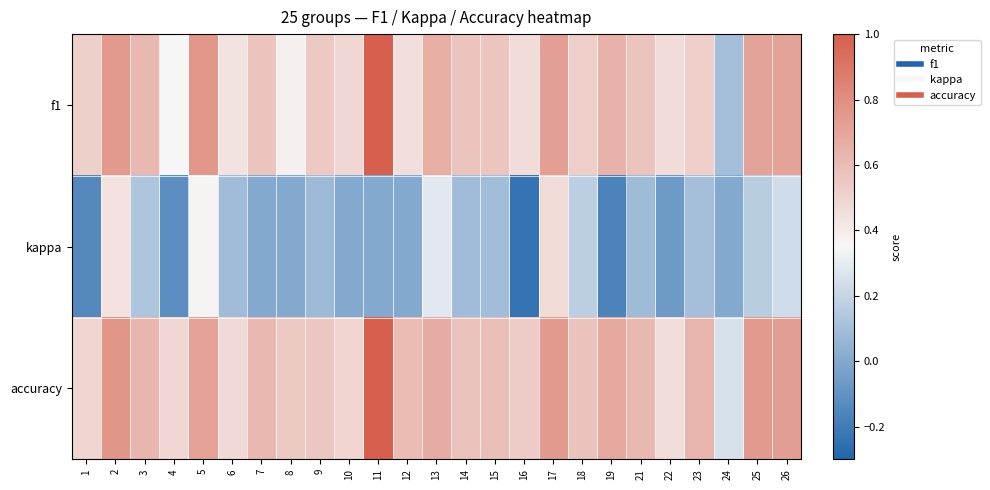

What is the spread (max minus min) of values at 12?

0.6